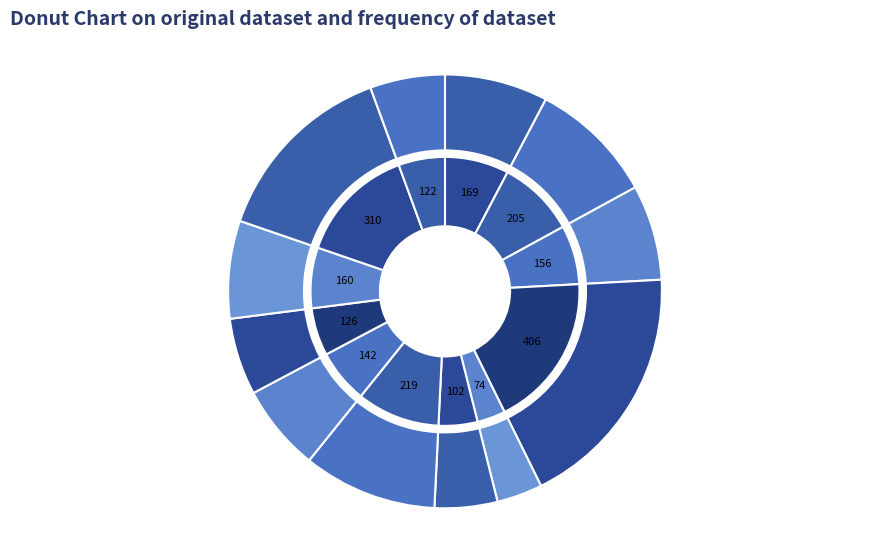

How many segments does this pie chart have?

12